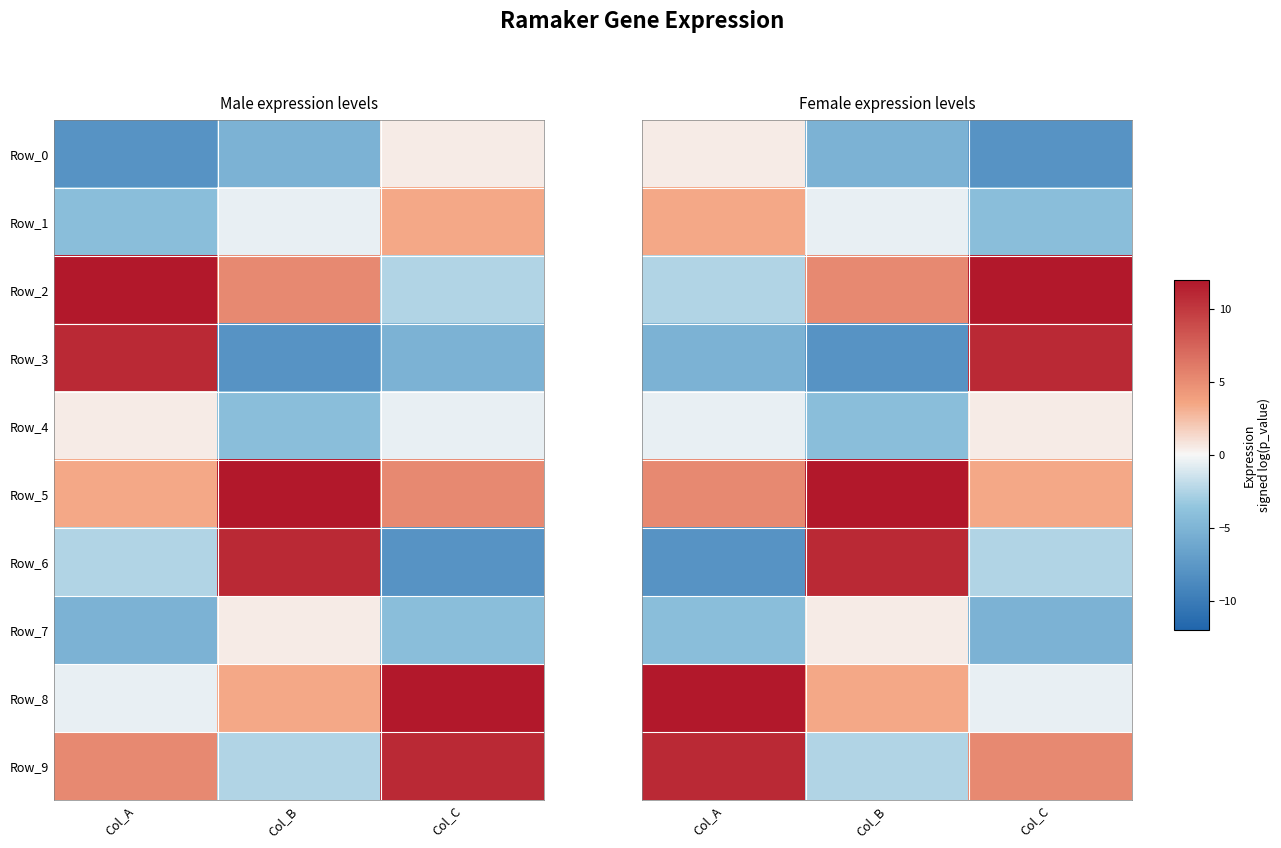

How many positive values does the Row_9 series have?

2